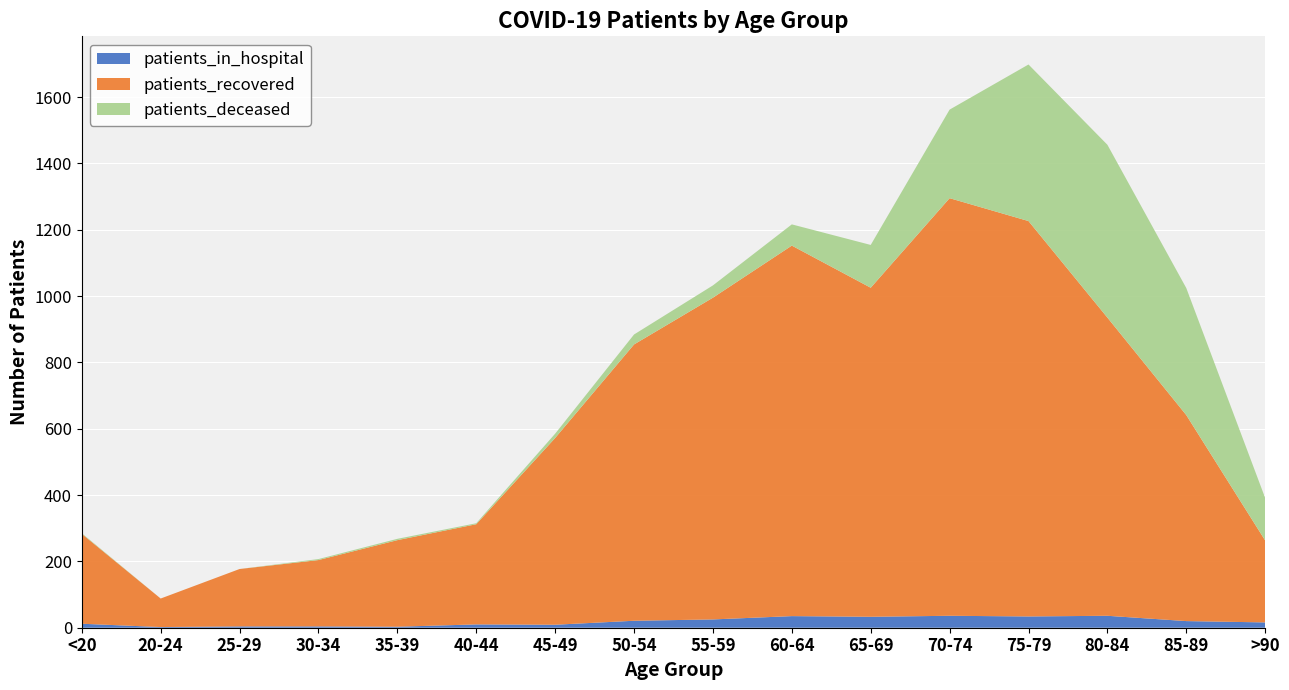

Reading right to left, list all the values displayed in this chart.

patients_in_hospital: 16	20	36	34	36	33	35	25	21	9	10	3	4	4	2	12
patients_recovered: 247	621	899	1192	1259	992	1117	970	833	563	302	261	200	173	86	271
patients_deceased: 128	383	521	472	267	129	64	37	30	13	3	4	3	0	0	2